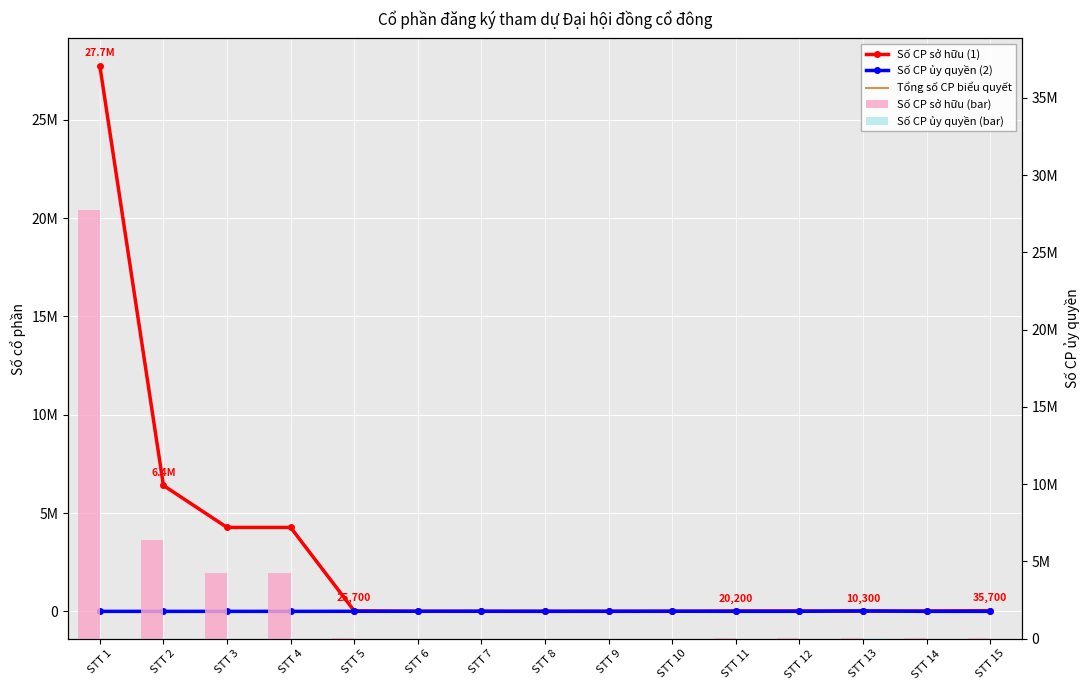

Which category has the lowest value in the Số CP sở hữu (bar) series?

STT 8